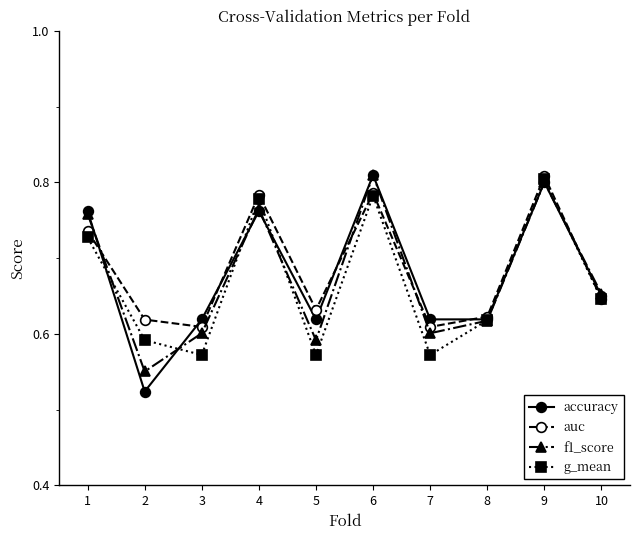

Which series has the largest range (max minus min)?

accuracy